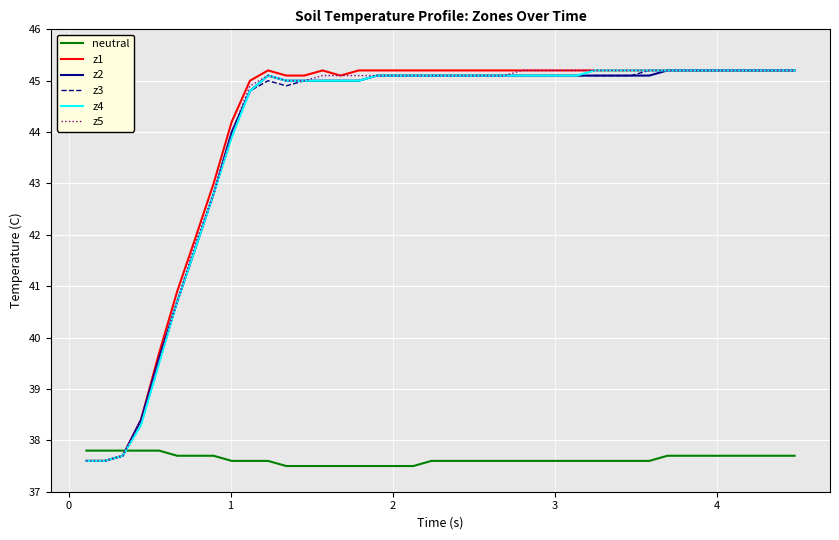

What is the minimum value shown in the chart?

37.5